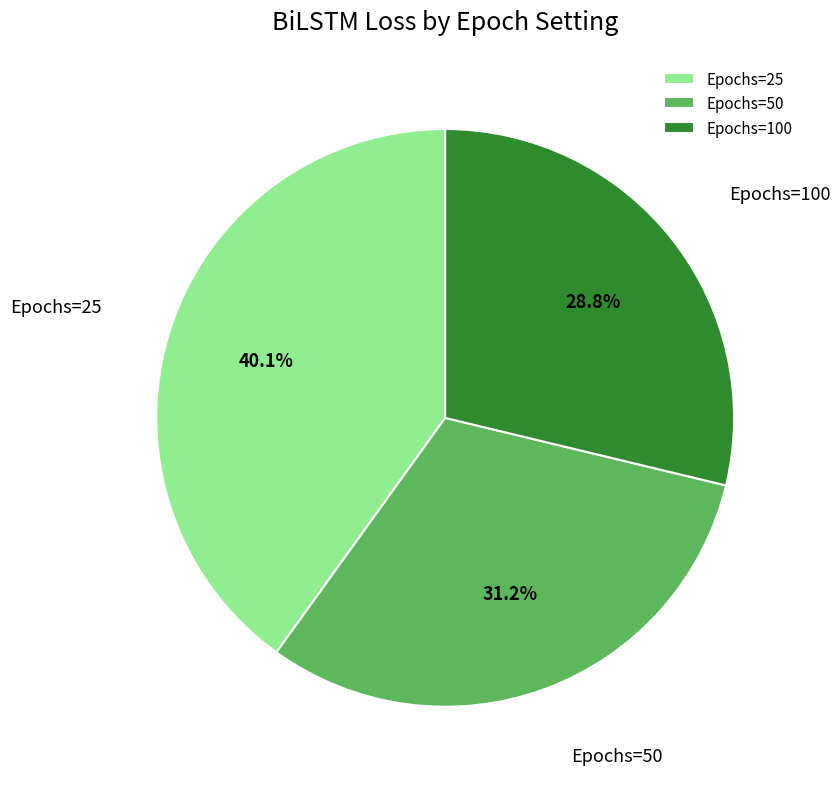

Rank the categories by value from highest to lowest.

Epochs=25, Epochs=50, Epochs=100